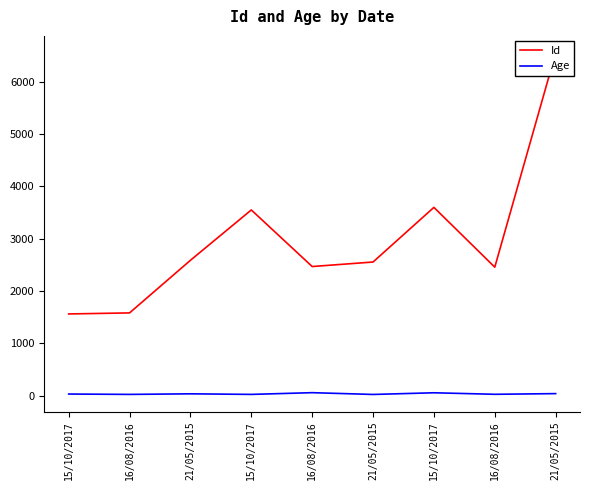

Which series has the largest total across all categories?

Id